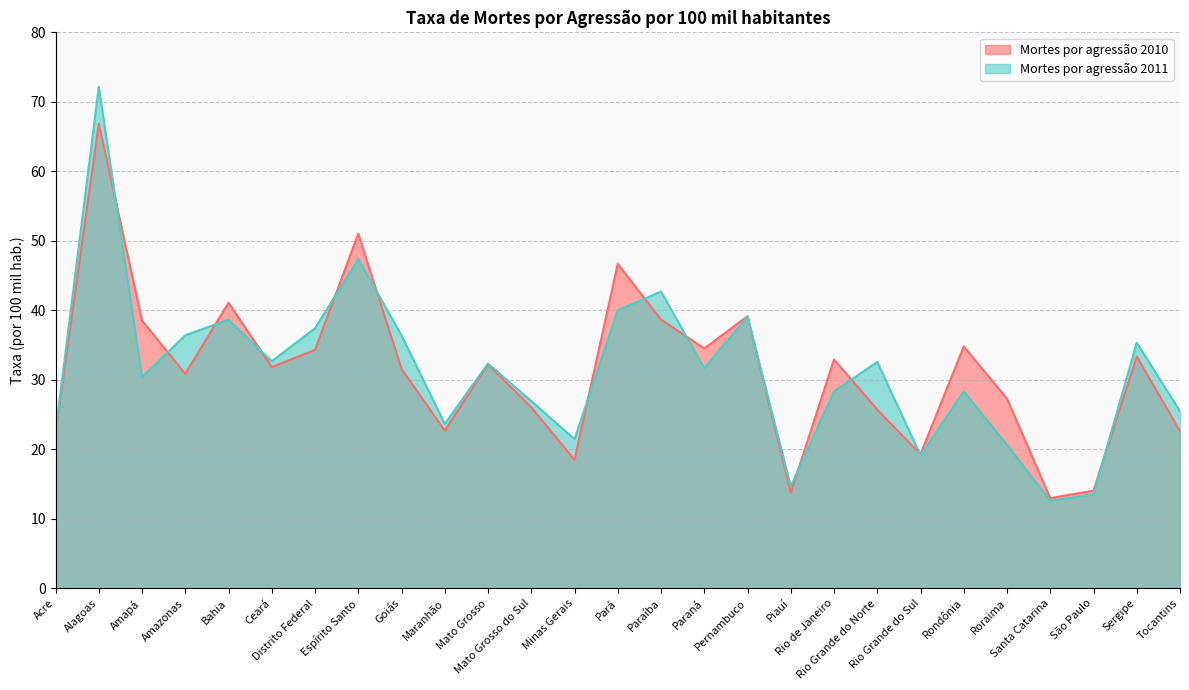

What is the sum of all Mortes por agressão 2011 values?

842.8